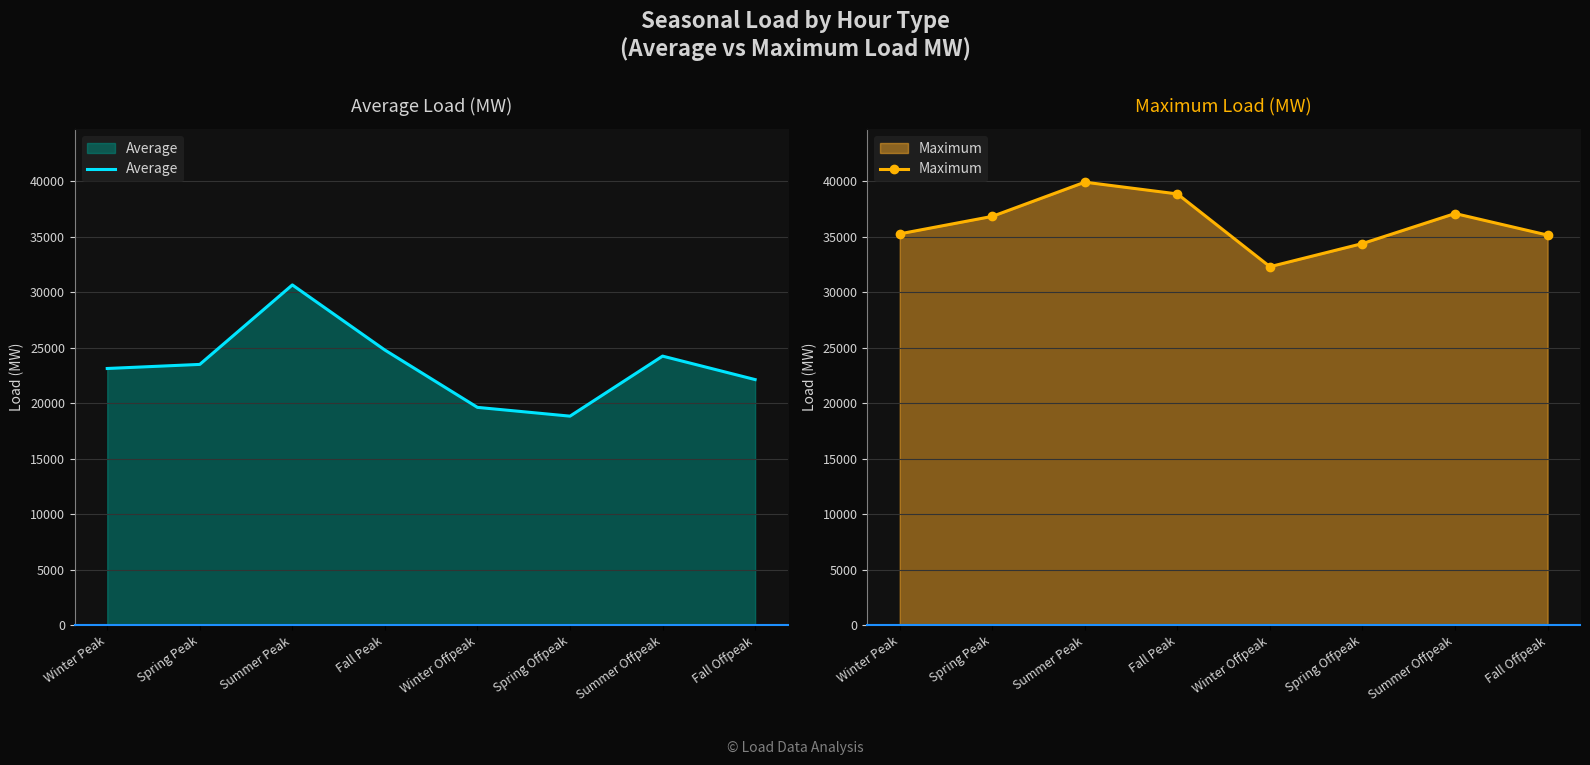

The value of Maximum at Summer Offpeak is 21966.2. True or false?

False